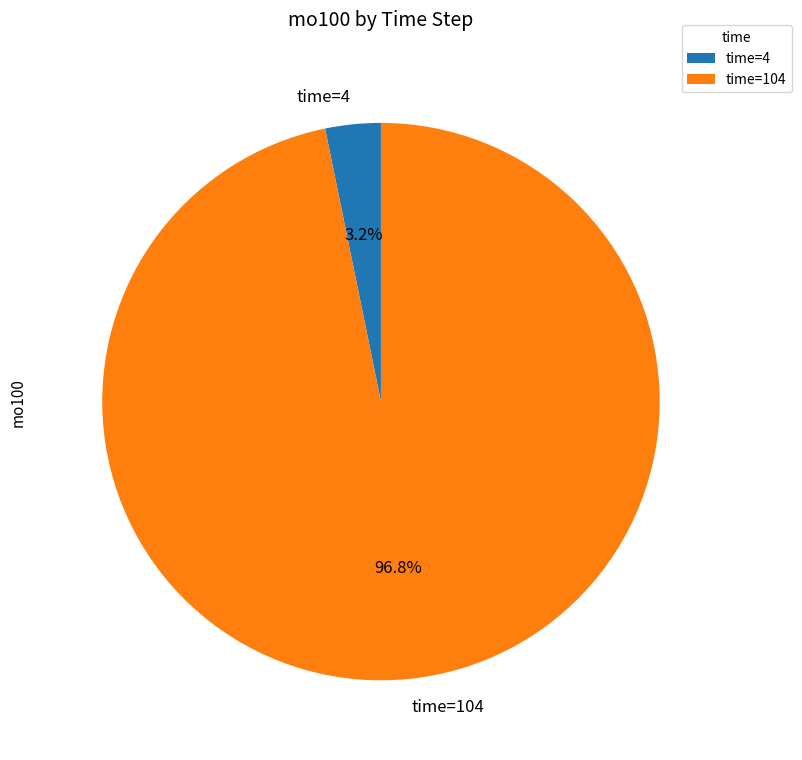

Does any single category account for the majority?

Yes